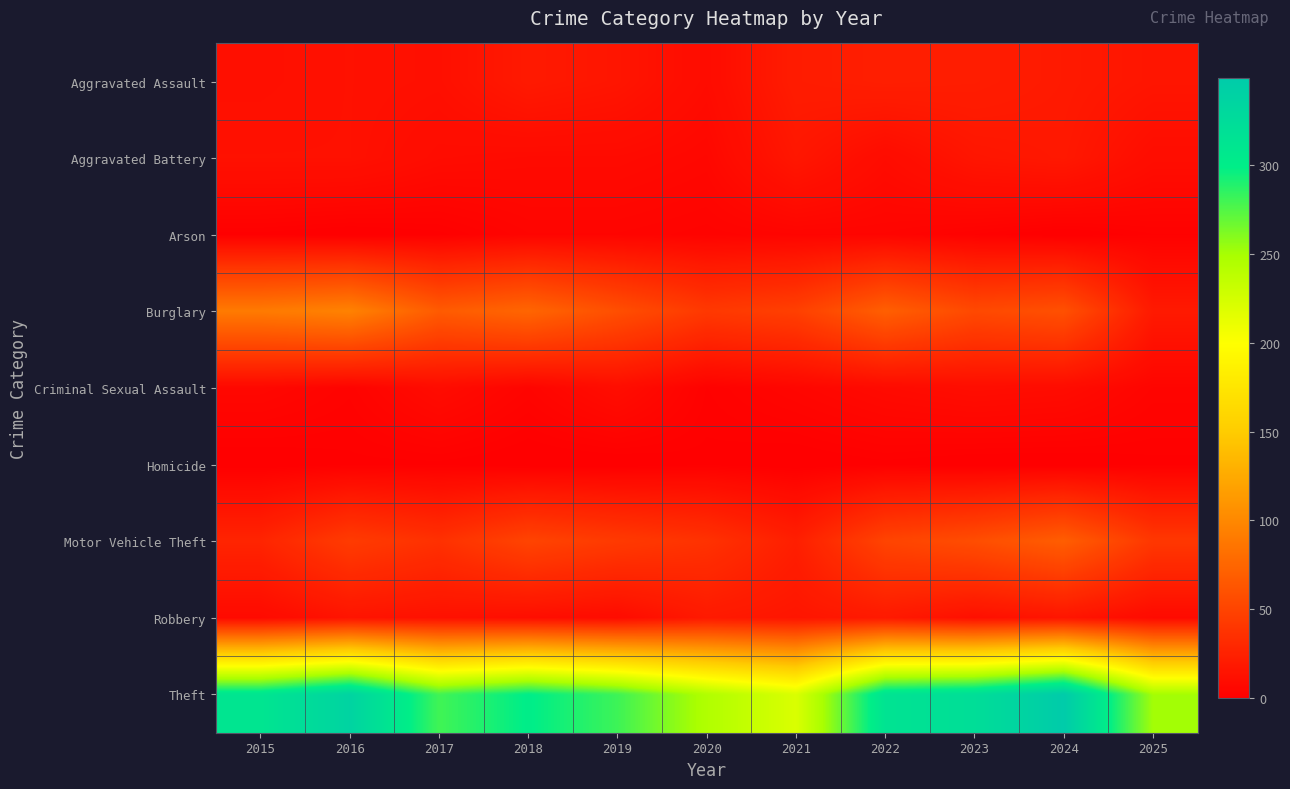

Count the number of categories in the chart.

11